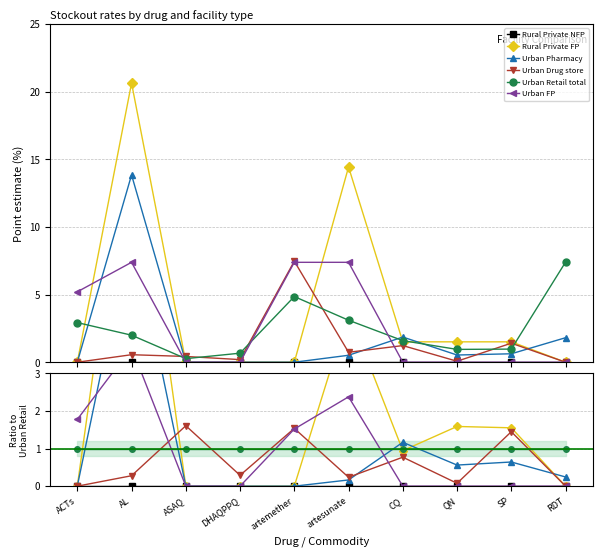

Reading right to left, list all the values displayed in this chart.

Rural Private NFP: RDT=0.0	SP=0.0	QN=0.0	CQ=0.0	artesunate=0.0	artemether=0.0	DHAQPPQ=0.0	ASAQ=0.0	AL=0.0	ACTs=0.0
Rural Private FP: RDT=0.0	SP=1.6	QN=1.6	CQ=0.9	artesunate=4.6	artemether=0.0	DHAQPPQ=0.0	ASAQ=0.0	AL=10.3	ACTs=0.0
Urban Pharmacy: RDT=0.2	SP=0.6	QN=0.6	CQ=1.2	artesunate=0.2	artemether=0.0	DHAQPPQ=0.0	ASAQ=0.0	AL=6.9	ACTs=0.0
Urban Drug store: RDT=0.0	SP=1.4	QN=0.1	CQ=0.8	artesunate=0.2	artemether=1.5	DHAQPPQ=0.3	ASAQ=1.6	AL=0.3	ACTs=0.0
Urban Retail total: RDT=1.0	SP=1.0	QN=1.0	CQ=1.0	artesunate=1.0	artemether=1.0	DHAQPPQ=1.0	ASAQ=1.0	AL=1.0	ACTs=1.0
Urban FP: RDT=0.0	SP=0.0	QN=0.0	CQ=0.0	artesunate=2.4	artemether=1.5	DHAQPPQ=0.0	ASAQ=0.0	AL=3.7	ACTs=1.8